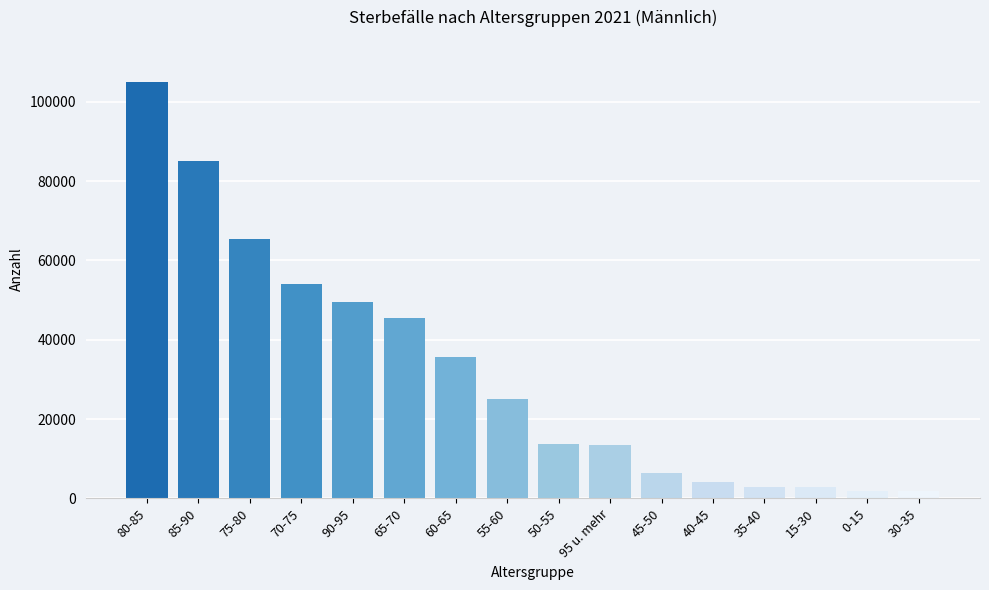

What is the ratio of the value at 55-60 to the value at 0-15?

13.5